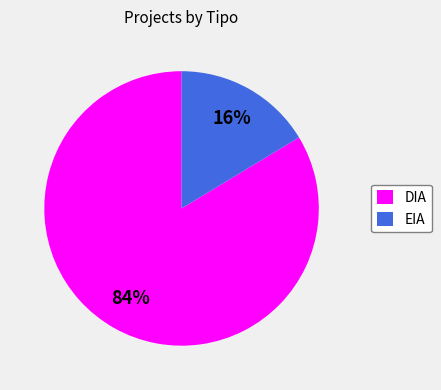

How many segments does this pie chart have?

2